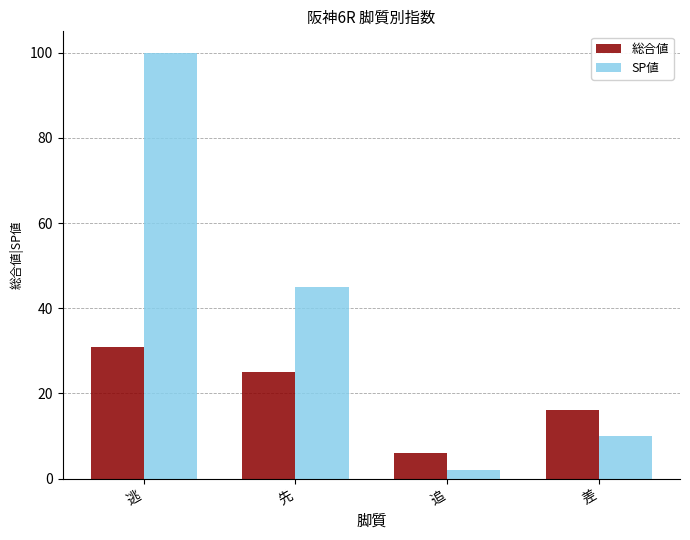

At which label is SP値 closest to 51?

先